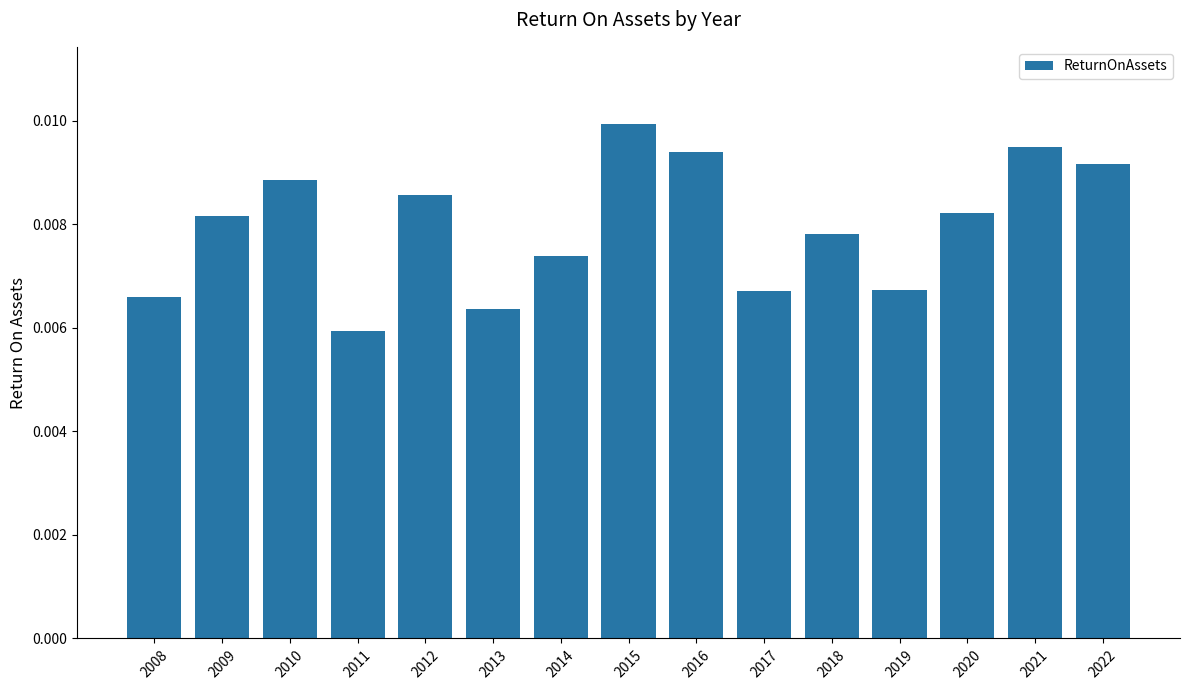

Which category has the lowest value across all series?

2011